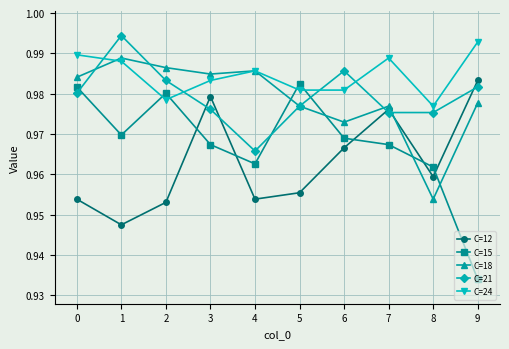

True or false: C=24 has more than 2 interior local peaks.

False